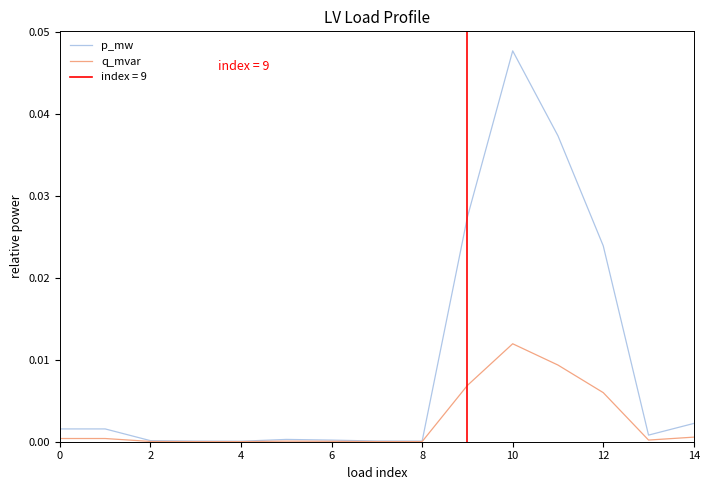

Rank the series by their average value, from highest to lowest.

p_mw, q_mvar